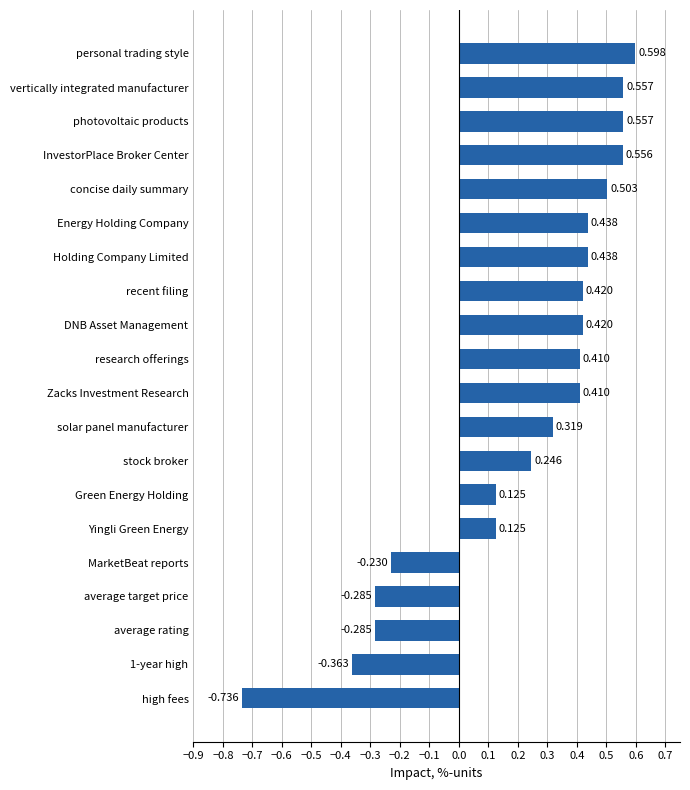

Which label corresponds to the largest value in the chart?

personal trading style